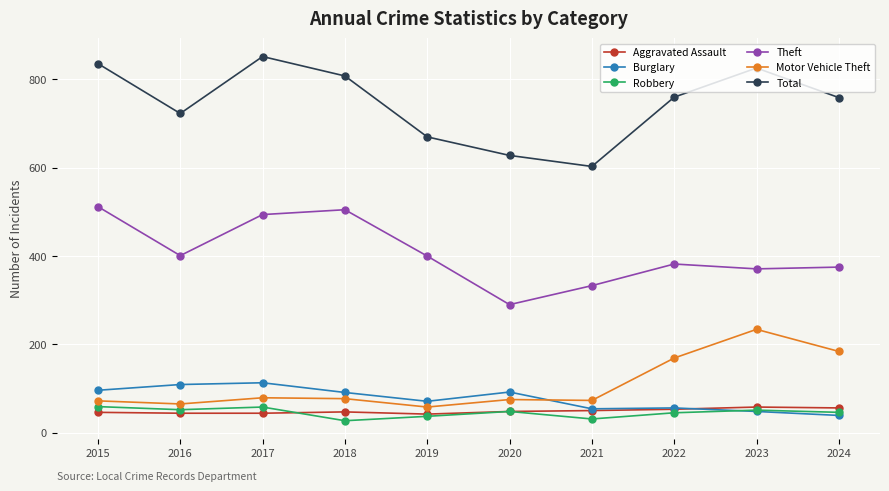

True or false: Total has a value of 1300 at 2018.

False